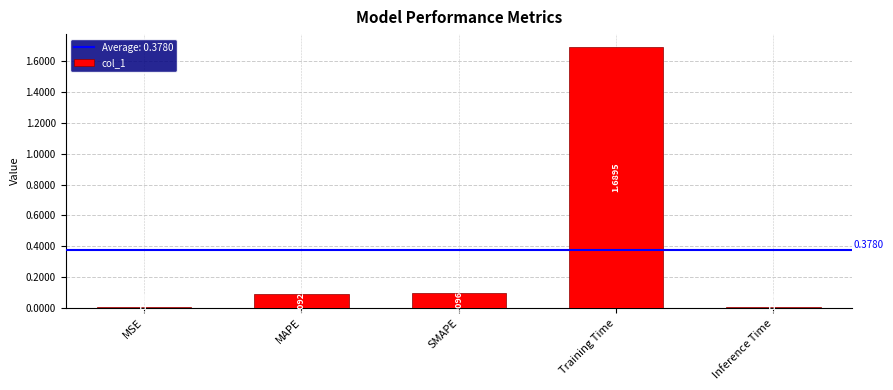

Between Inference Time and MAPE, which is larger?

MAPE